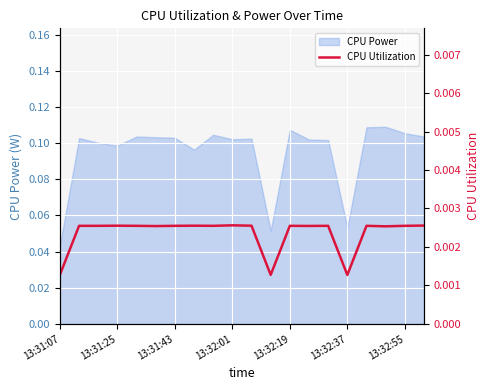

How many interior local peaks (higher than both neighbors) does the data have?

6